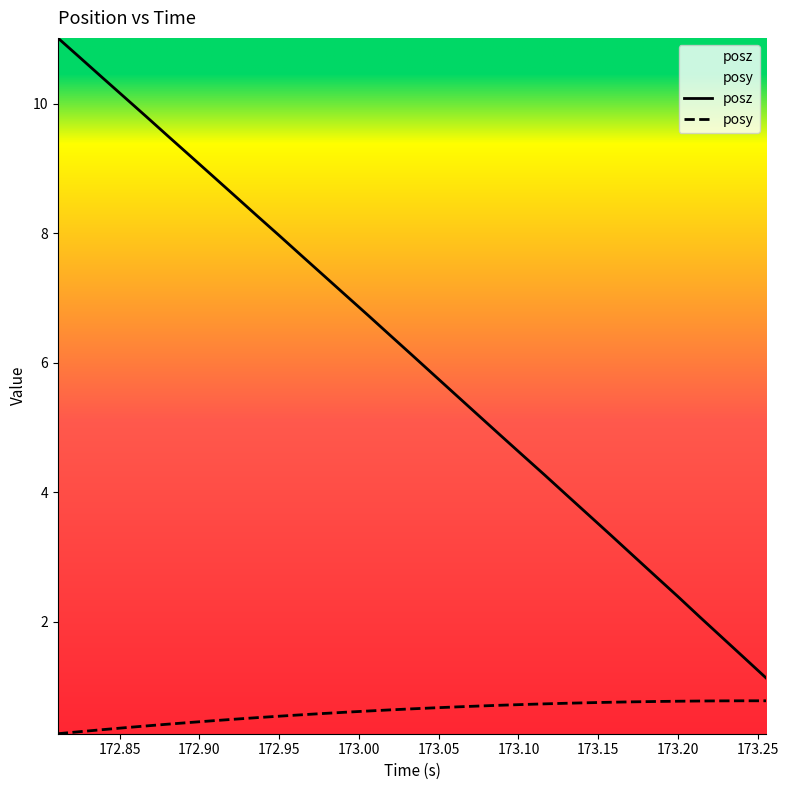

Which series has the largest range (max minus min)?

posz